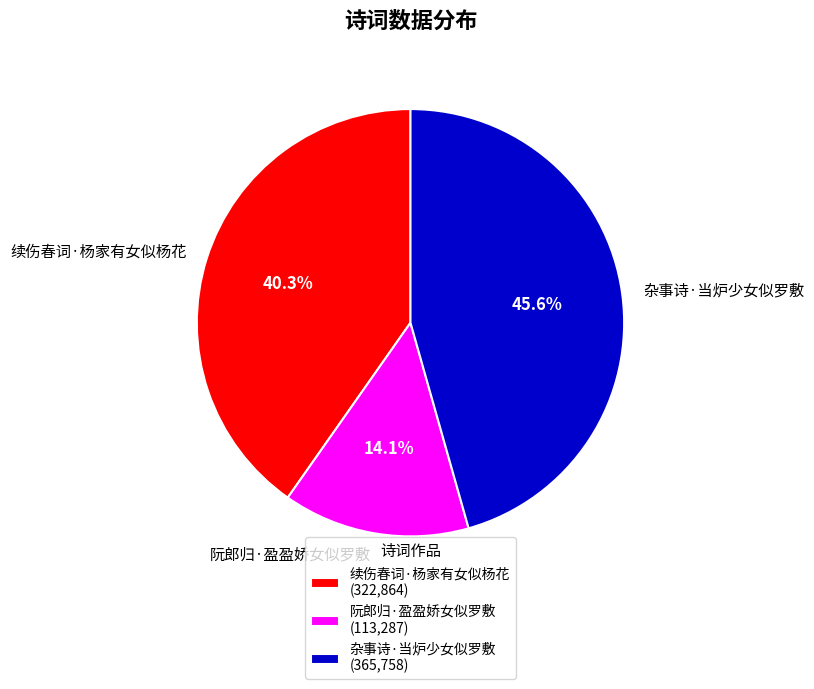

The 杂事诗·当炉少女似罗敷 slice represents 54% of the pie. True or false?

False